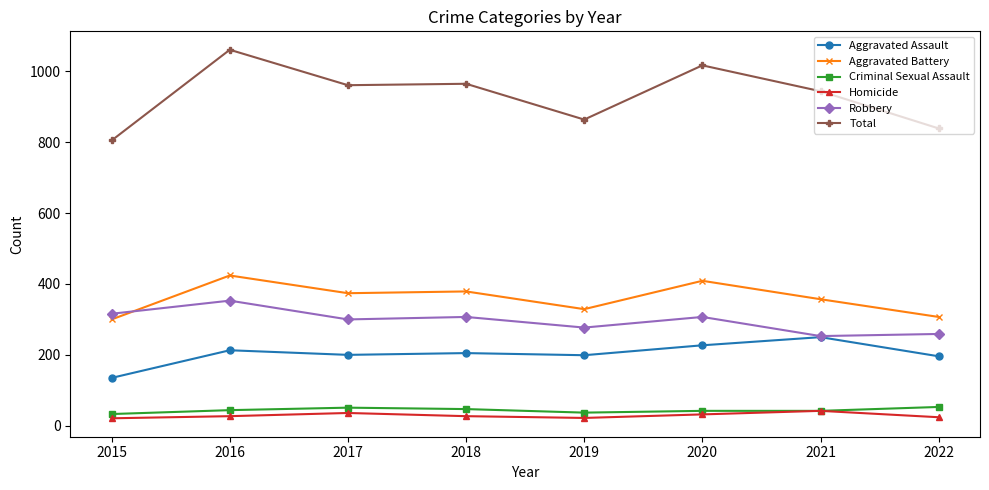

What is the smallest value displayed?

21